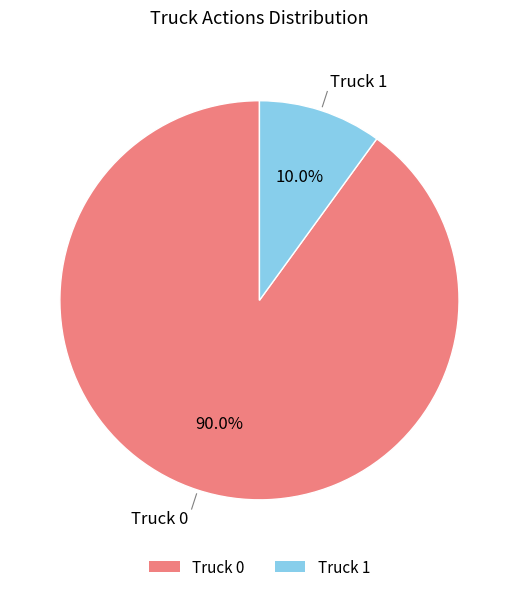

What is the majority slice?

Truck 0